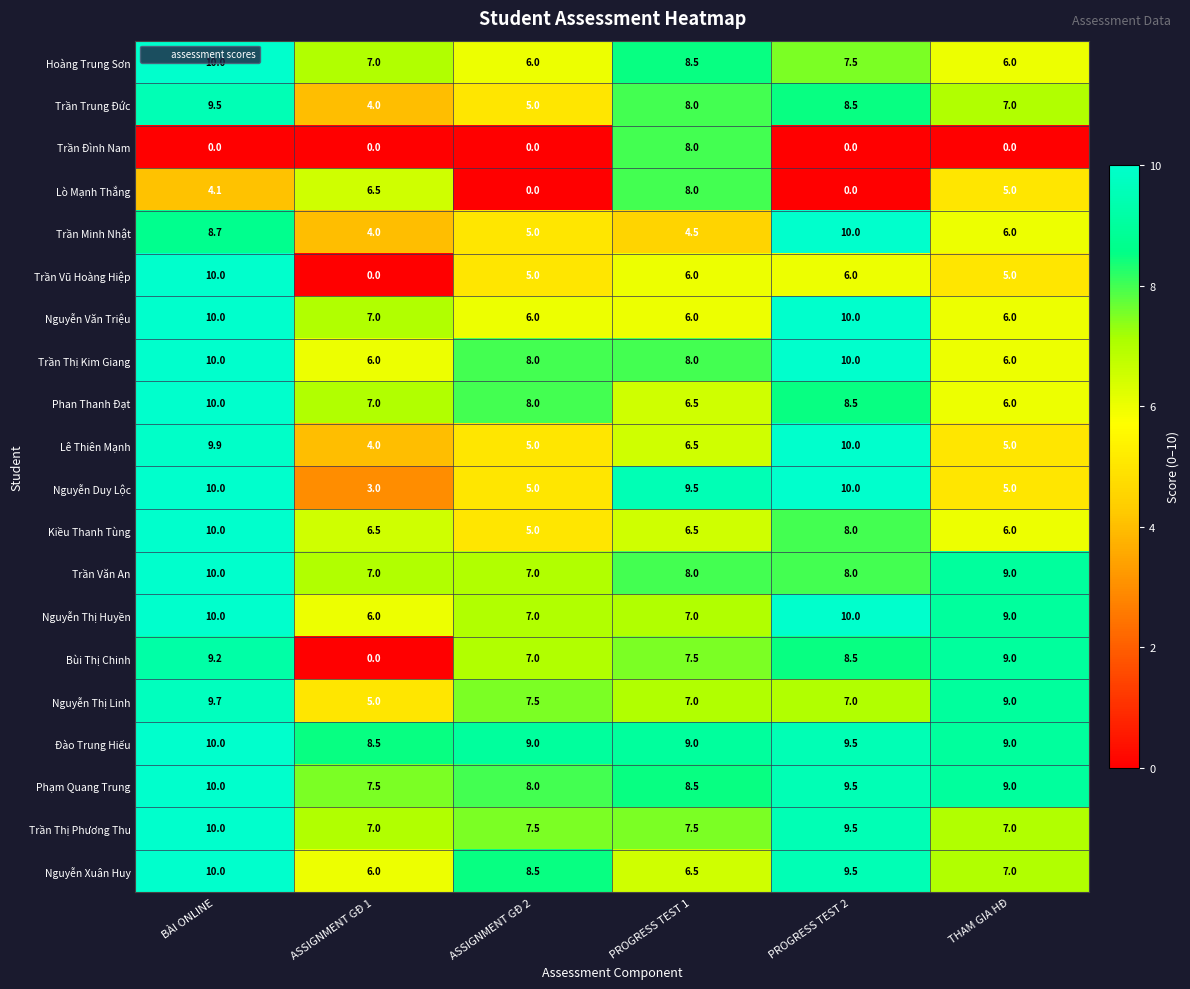

At how many categories does at least one series exceed 1?

6